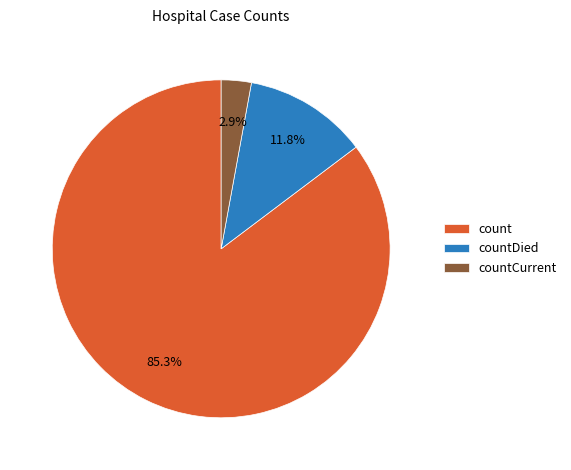

To the nearest percent, what is the difference between the largest and smallest slice percentages?

82%